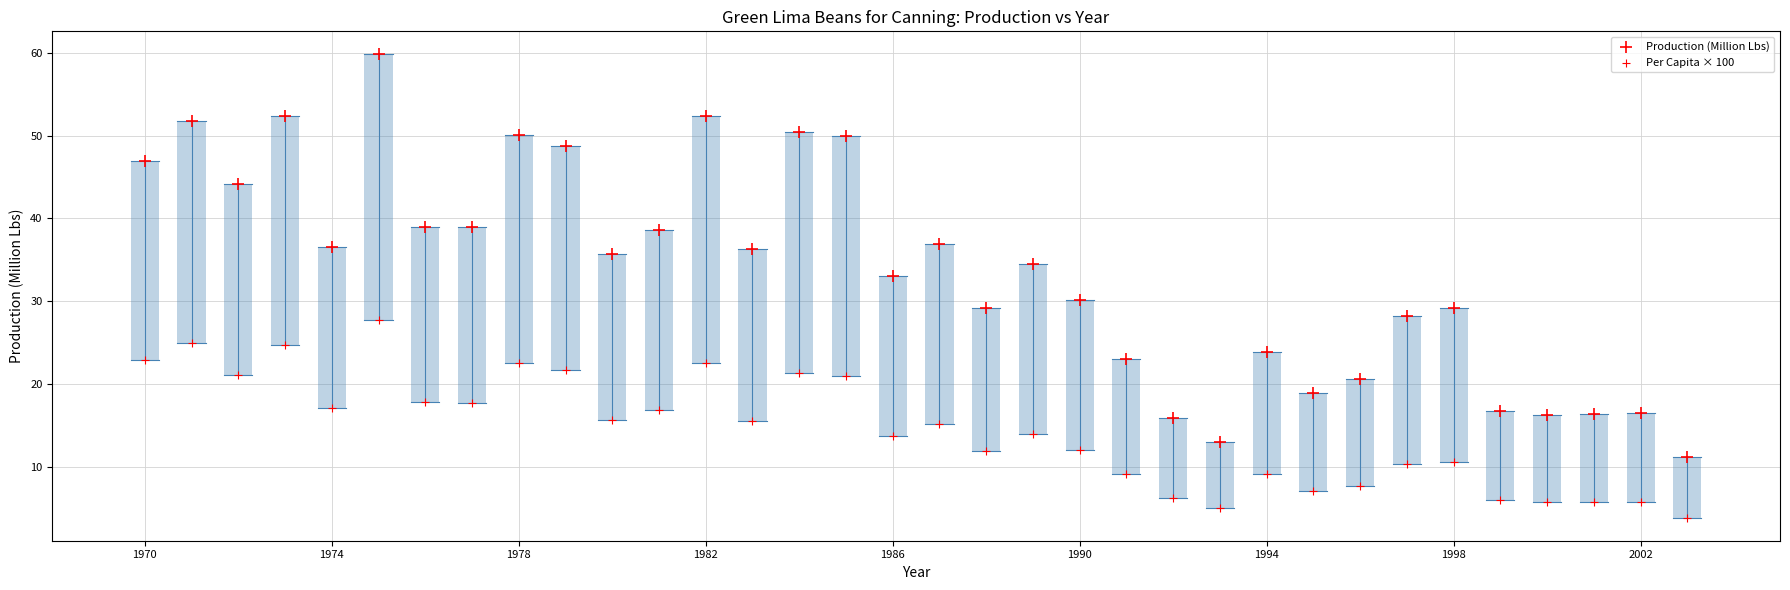

Count the number of points in this scatter plot.

68